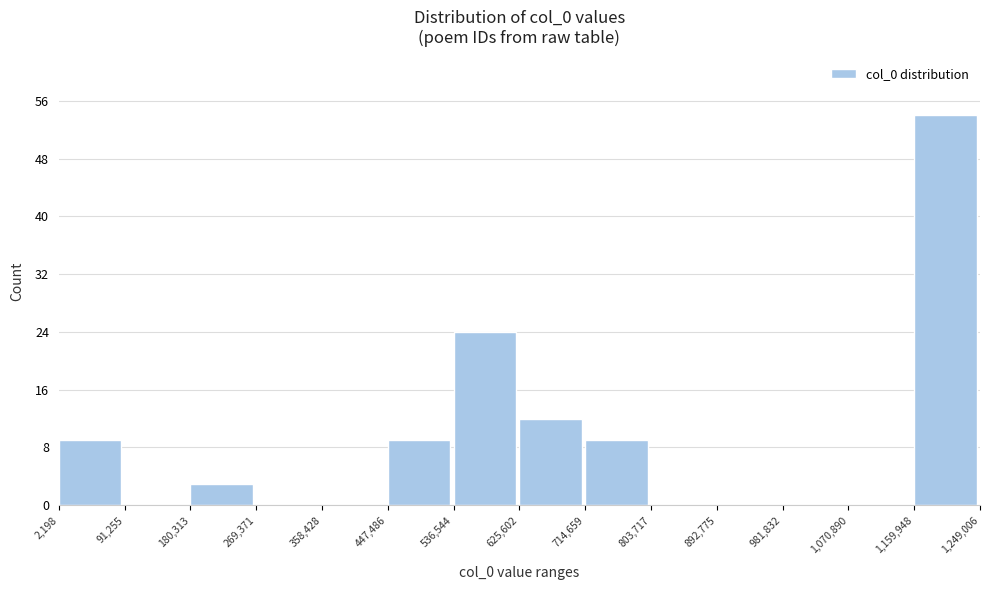

How tall is the bar that spans 1,159,948 to 1,249,006 on the x-axis? The values are not printed on the chart, so give them approximately, as read against the axis.

54